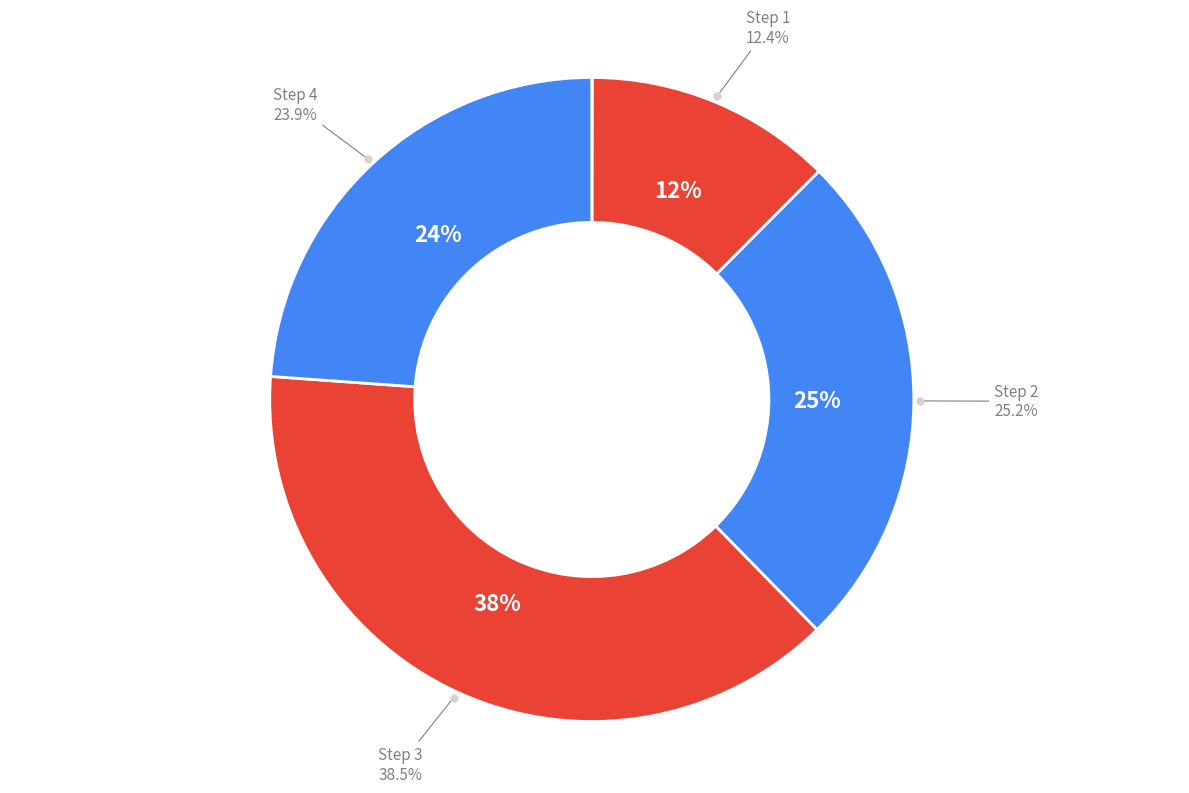

Is it true that Step 1 is 12% of the pie?

True